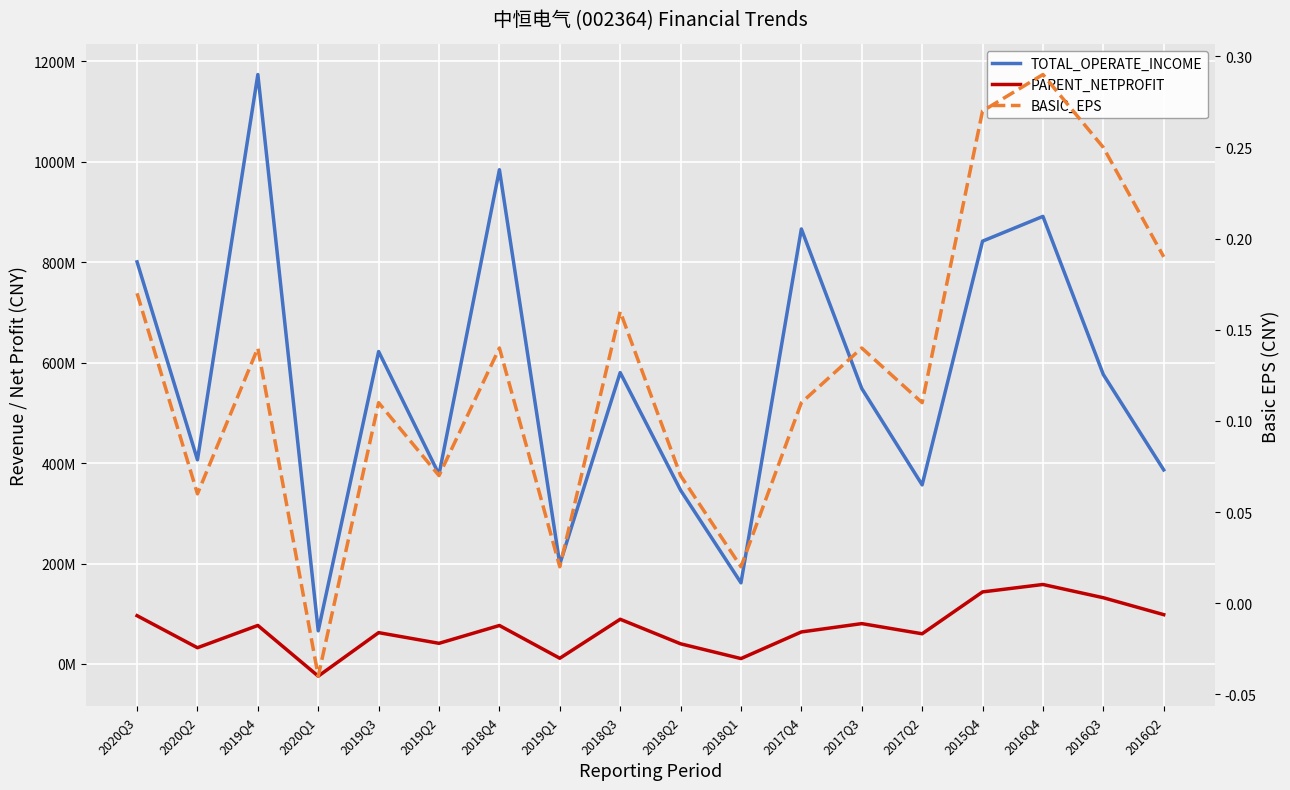

The value of TOTAL_OPERATE_INCOME at 2019Q1 is 198832473.5. True or false?

True